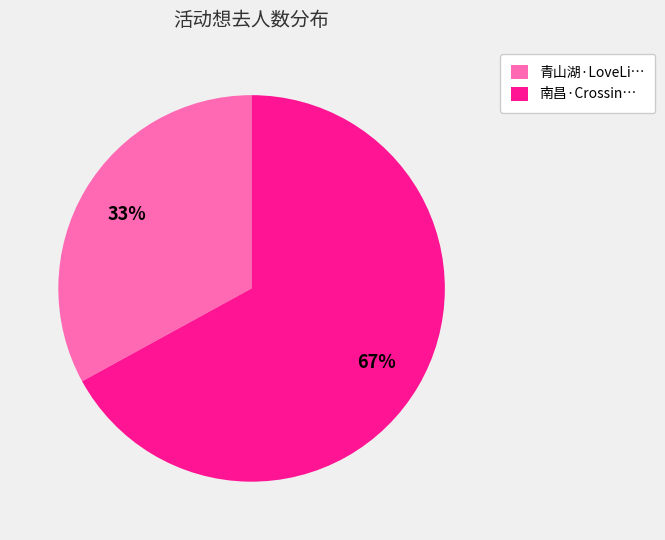

To the nearest percent, what is the average slice percentage?

50%